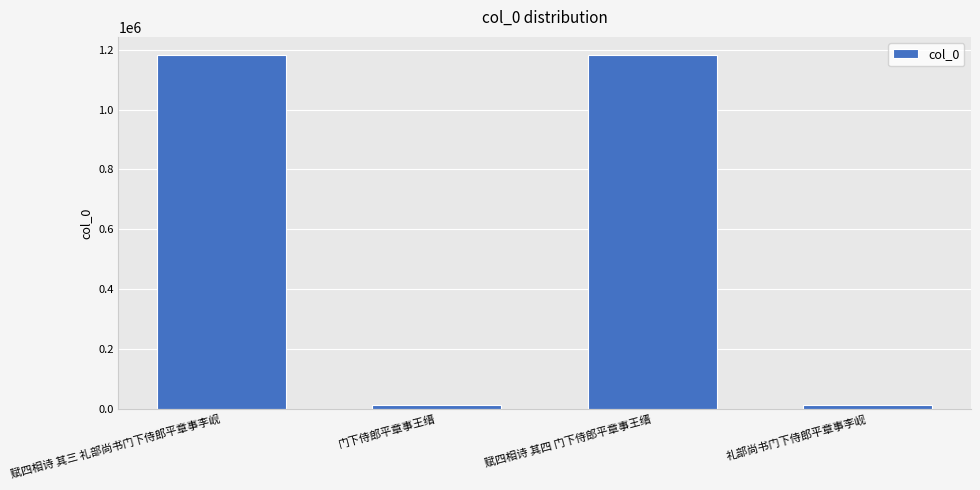

What is the label of the 3rd bar from the left?

赋四相诗 其四 门下侍郎平章事王缙